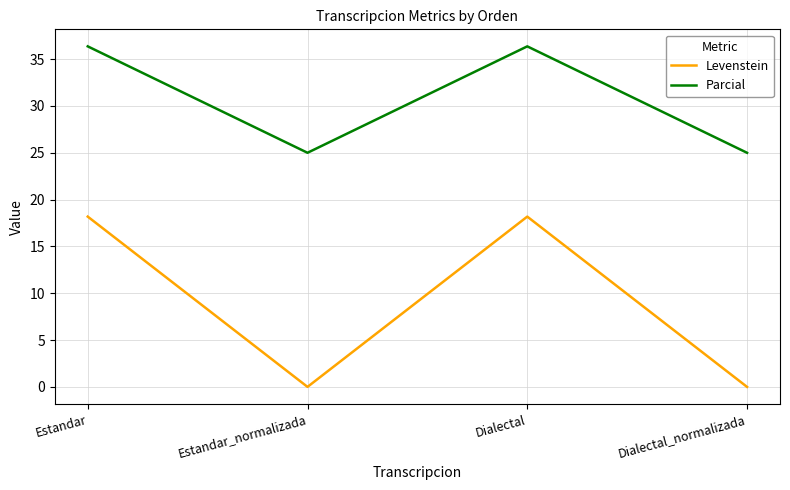

How many interior local valleys does the Parcial series have?

1